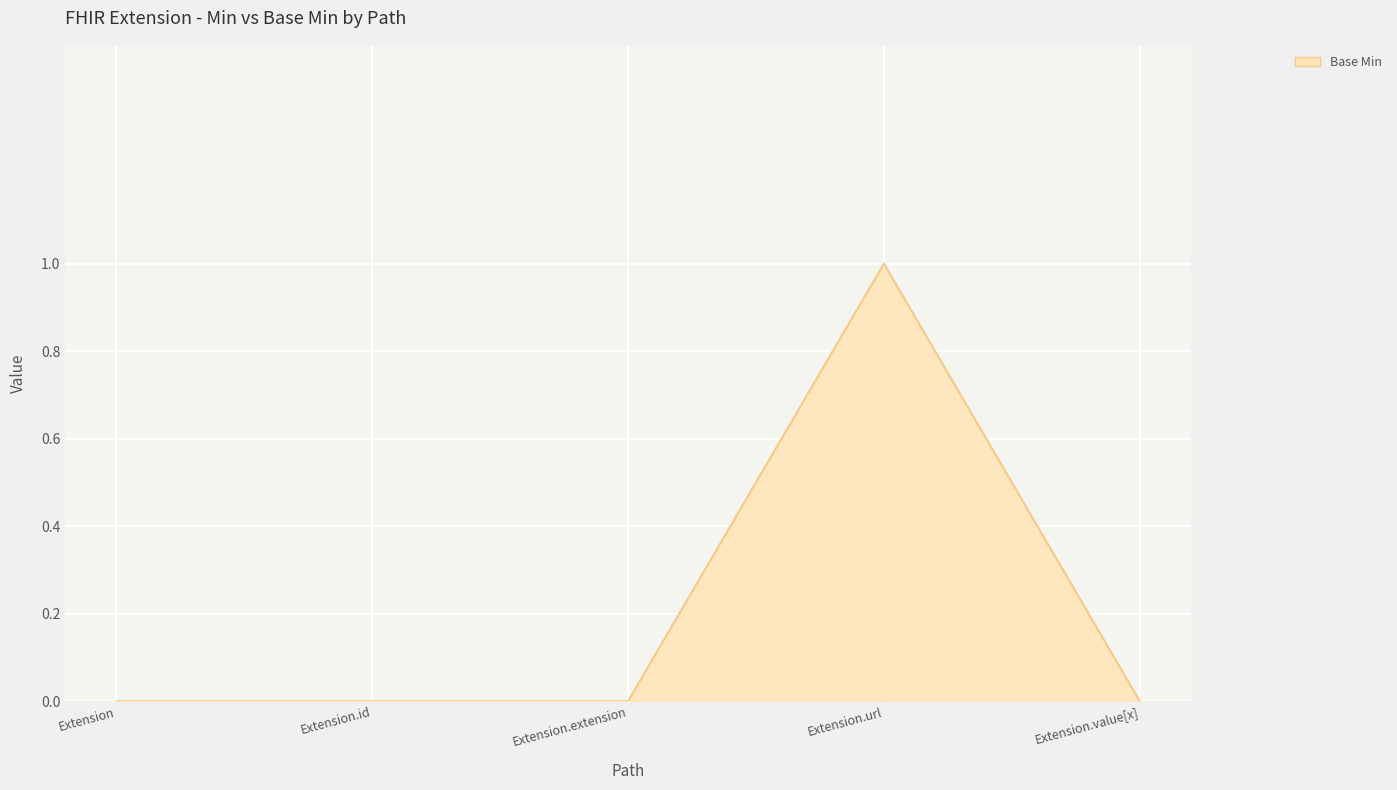

The value at Extension.value[x] is 1. True or false?

False